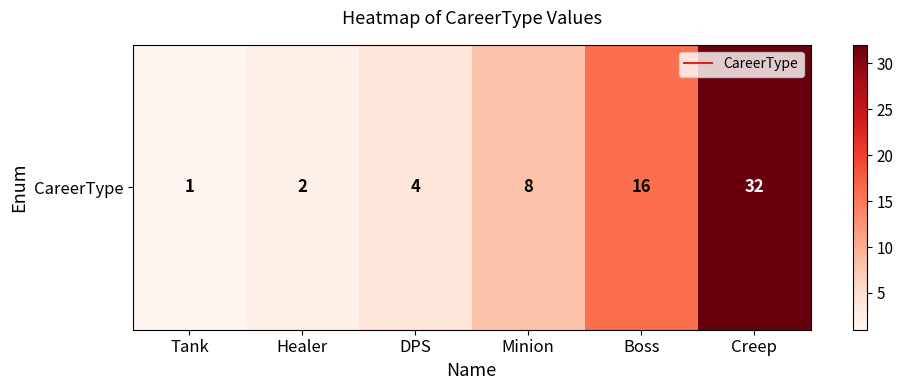

Which category has the highest value across all series?

Creep